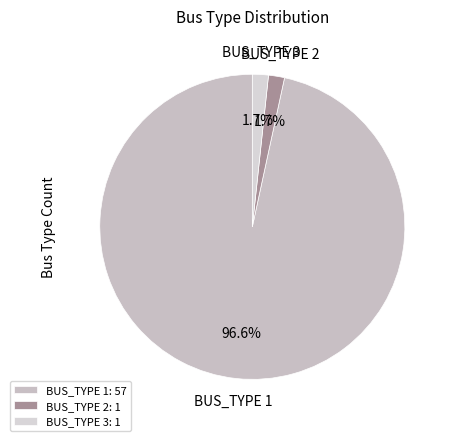

To the nearest percent, what percentage of the pie is BUS_TYPE 2?

2%